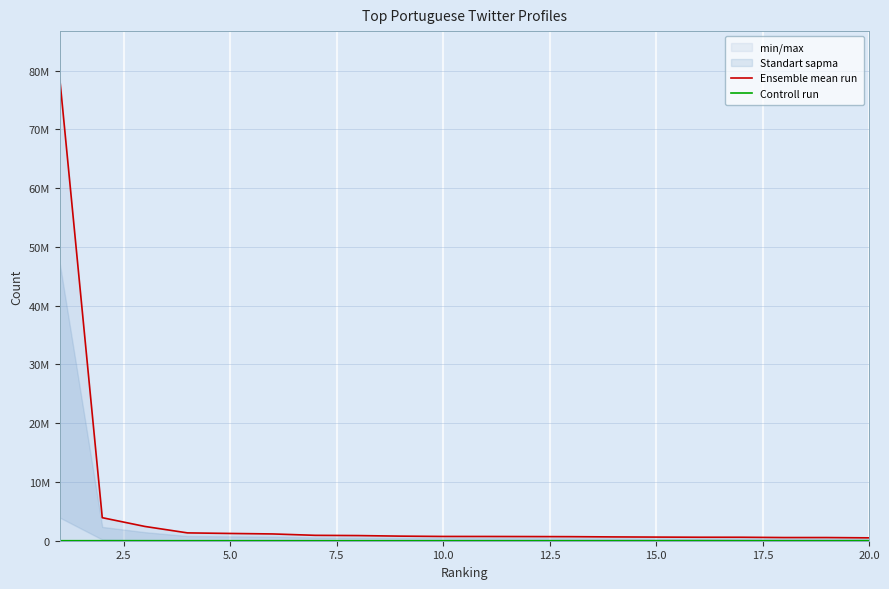

True or false: Controll run has more than 1 points higher than both neighbors.

True